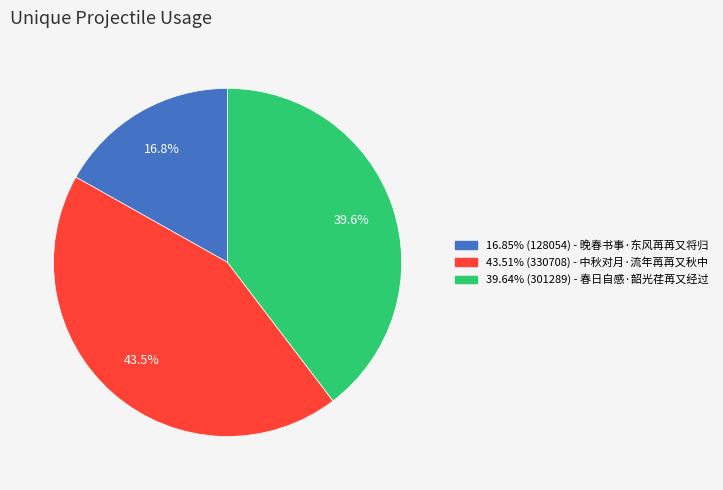

Is there a majority slice in this chart?

No